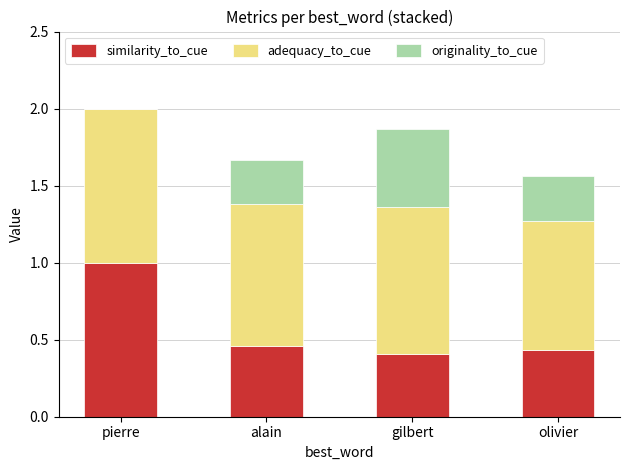

What is the sum of the similarity_to_cue values at pierre and gilbert?

1.4